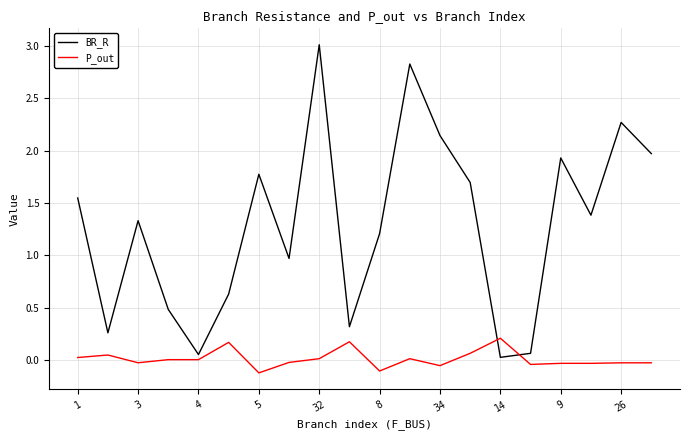

Which series has the largest total across all categories?

BR_R